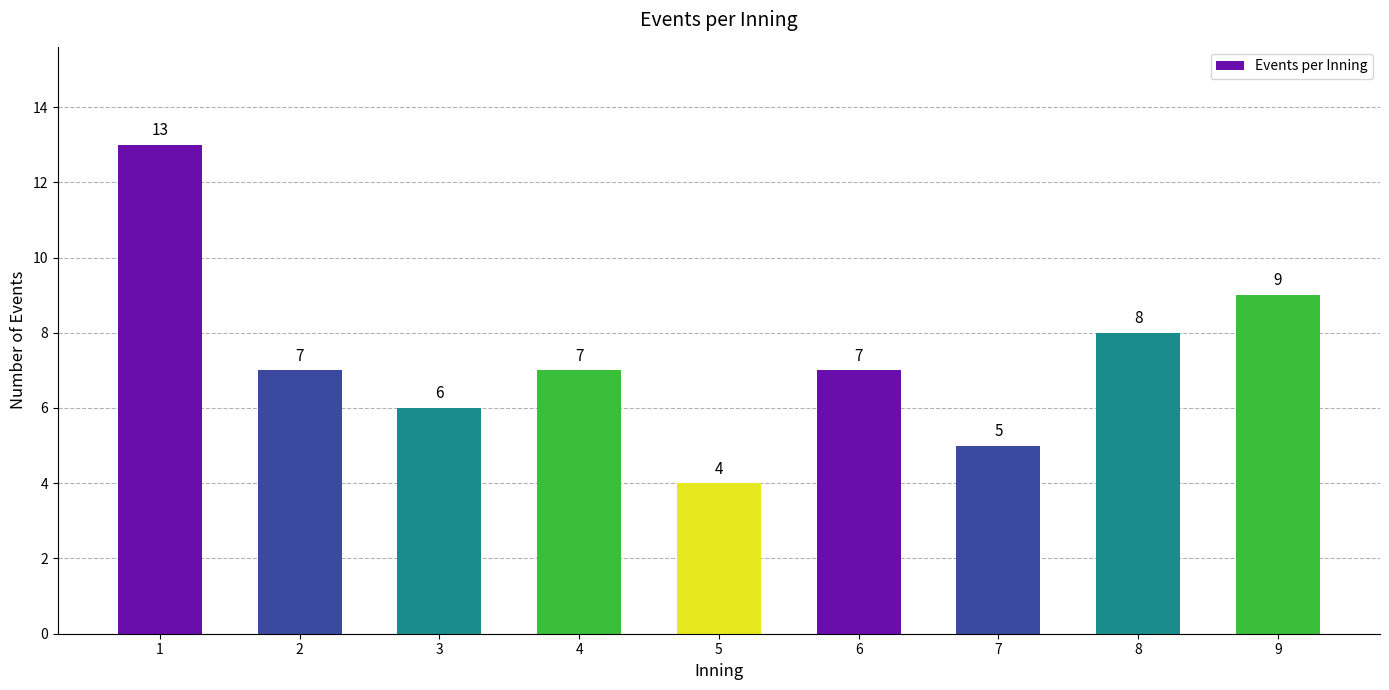

What is the smallest value displayed?

4